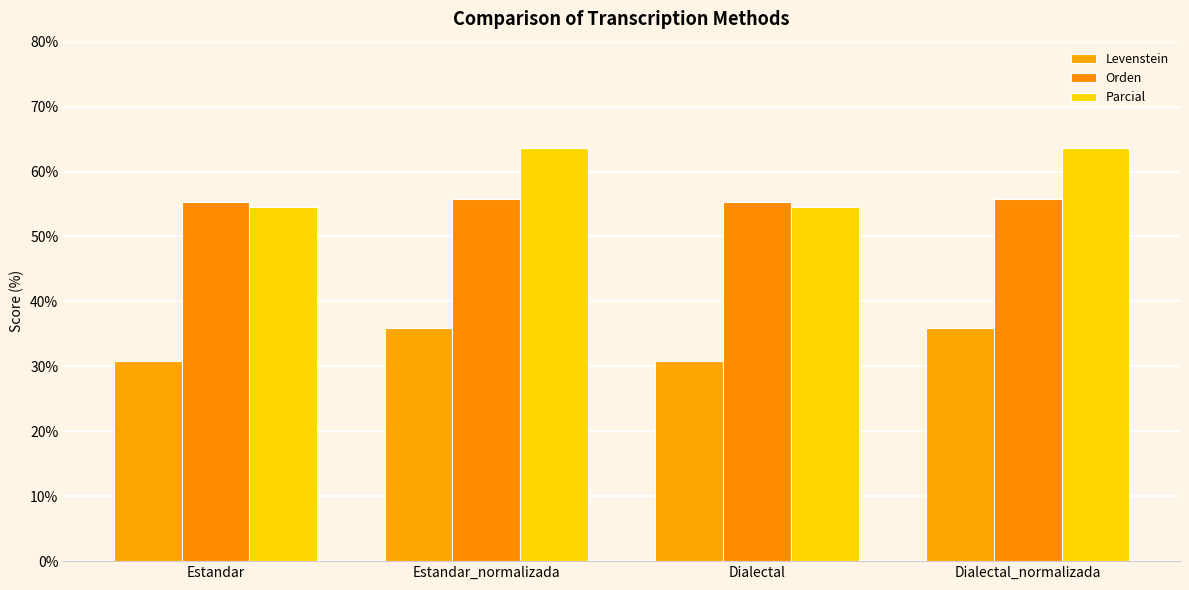

What is the label of the 4th bar from the right?

Estandar